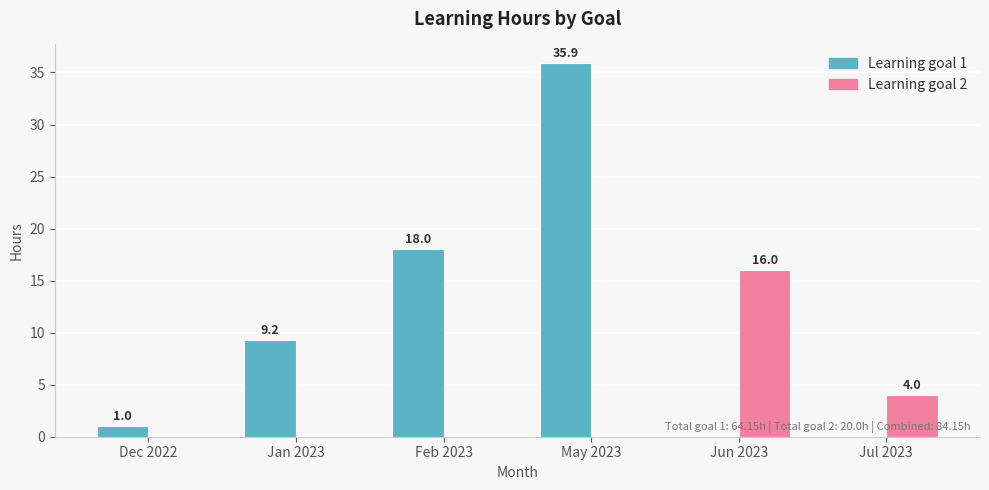

How many positive values does the Learning goal 1 series have?

4